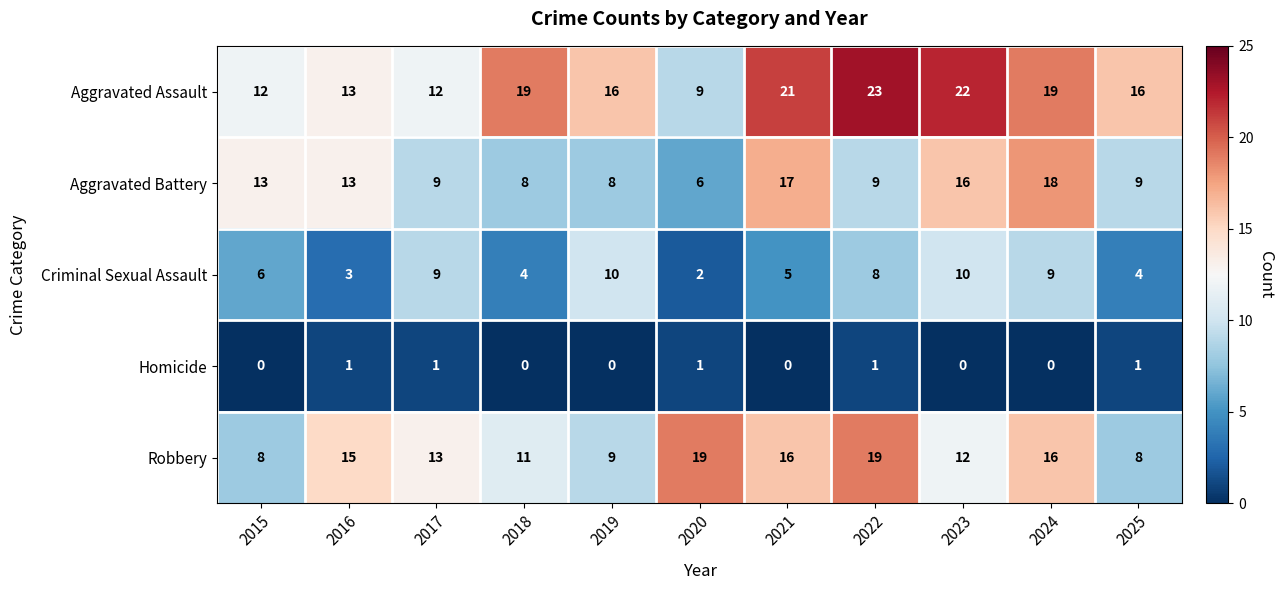

What is the difference between the maximum and minimum values in the Aggravated Assault series?

14